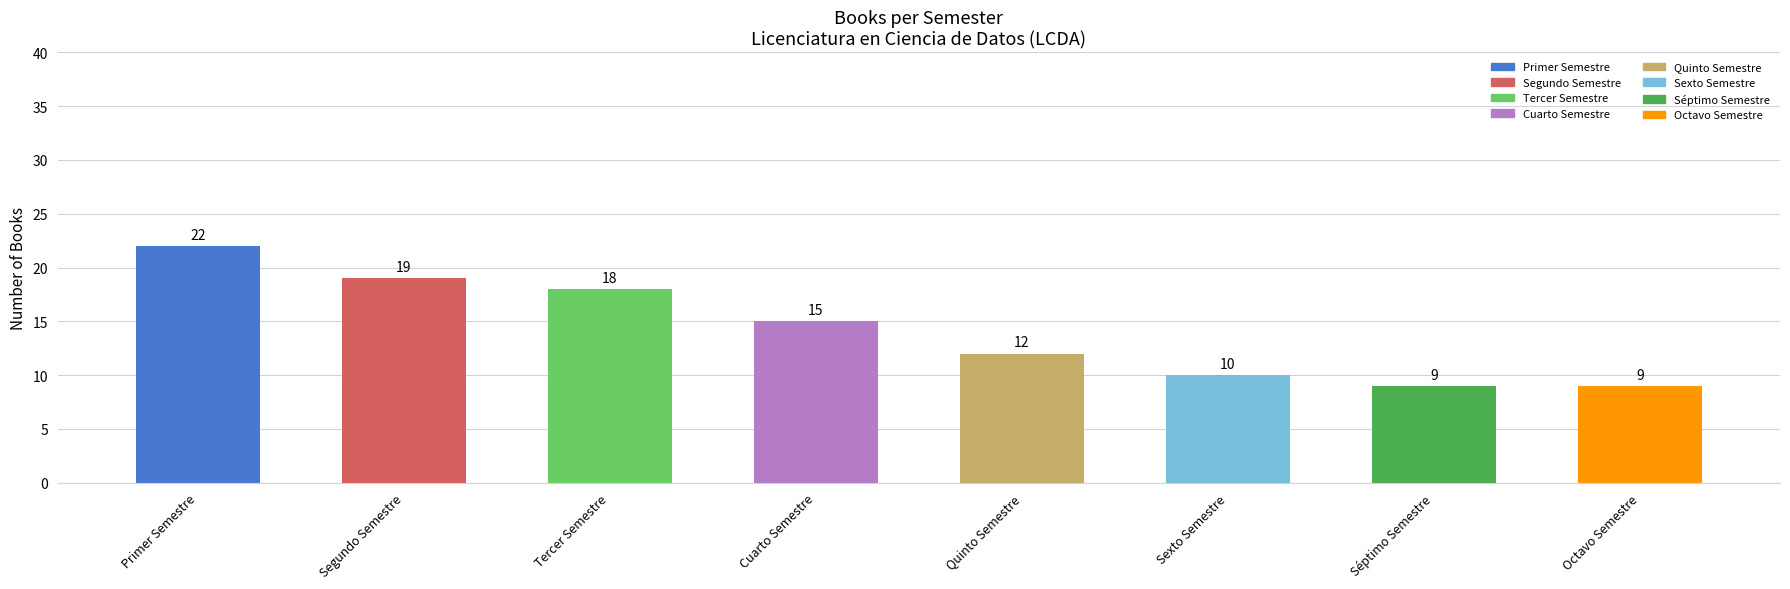

How many data points does each series have?

8